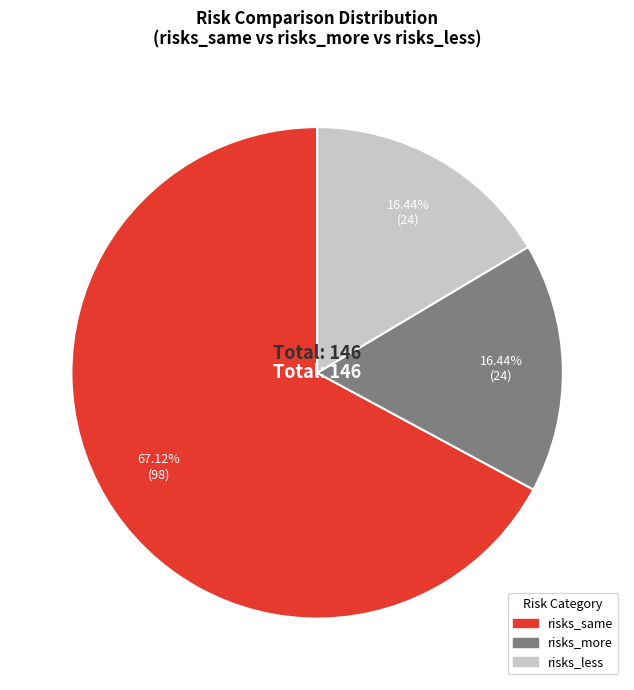

Does any single category account for the majority?

Yes